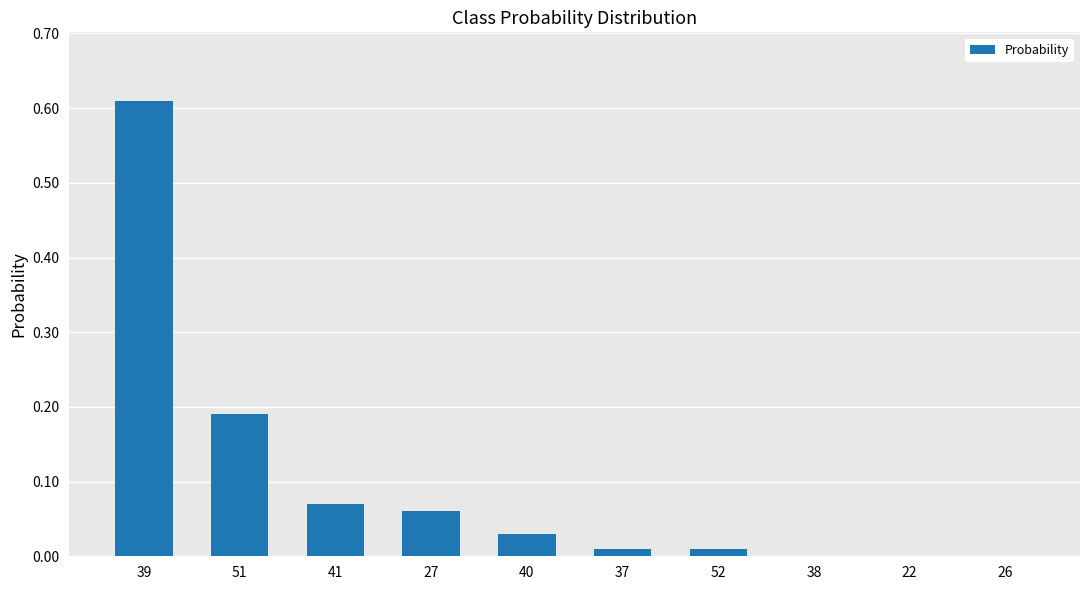

What is the sum of all values?

1.0